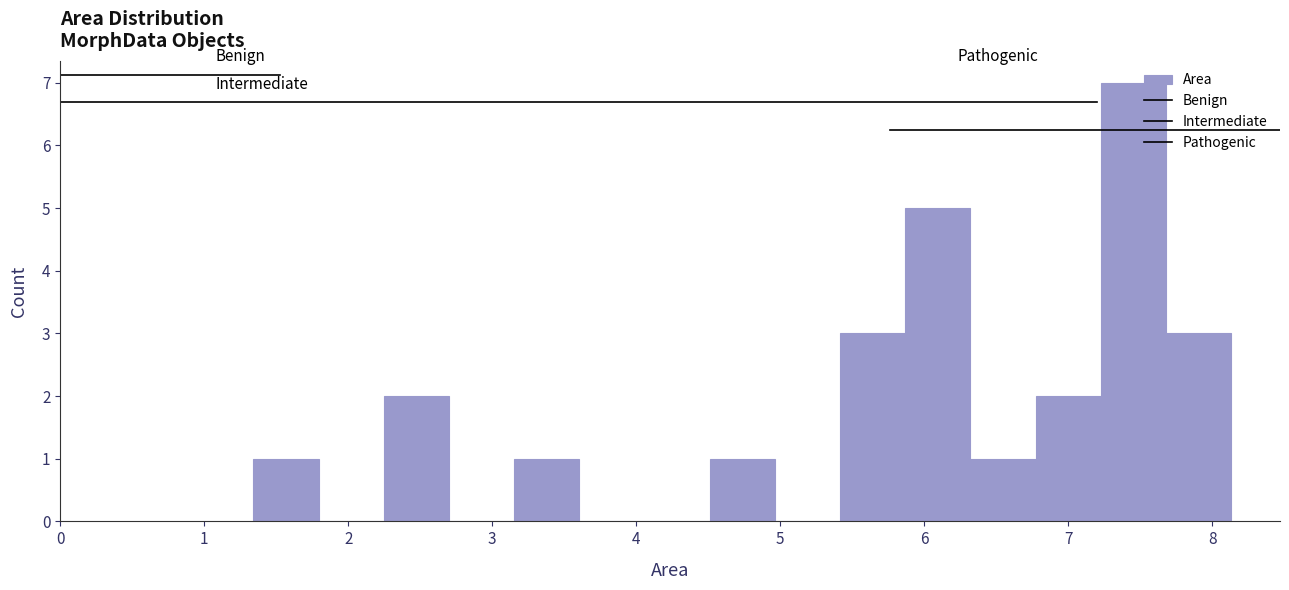

Over which range of the x-axis is the bar tallest?

7.2 to 7.7